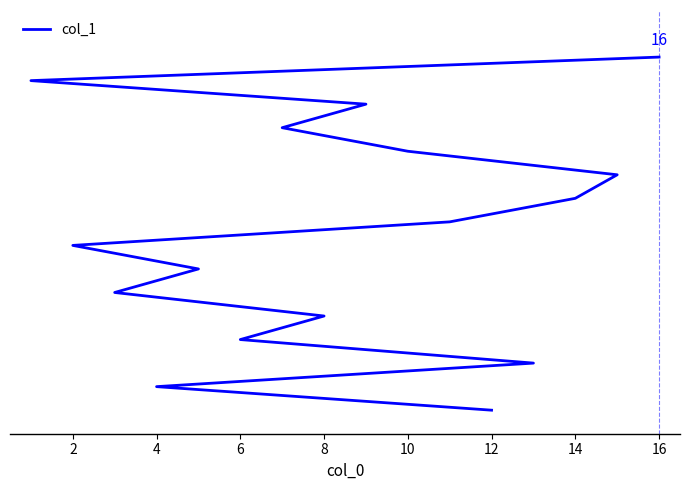

What is the difference between the maximum and minimum values?

15